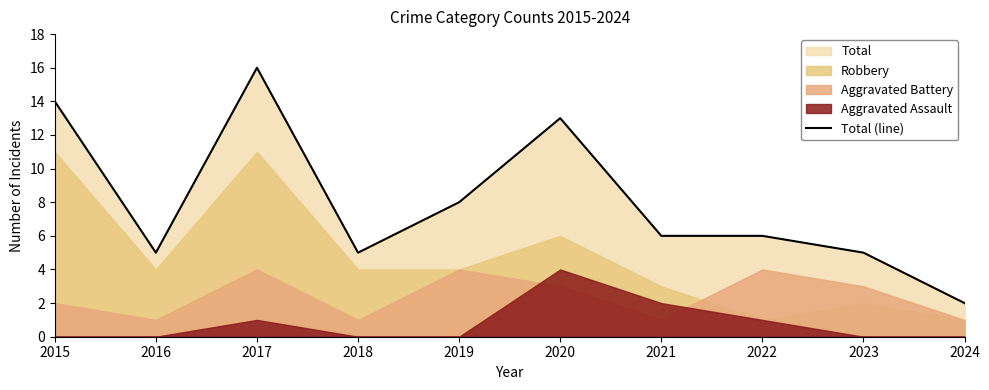

Which category has the highest value in the Total (line) series?

2017